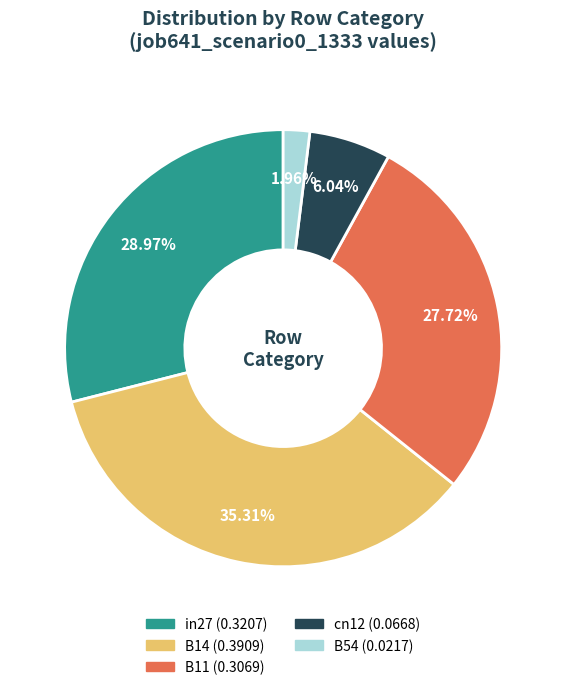

What percentage is the B54 slice, to the nearest percent?

2%